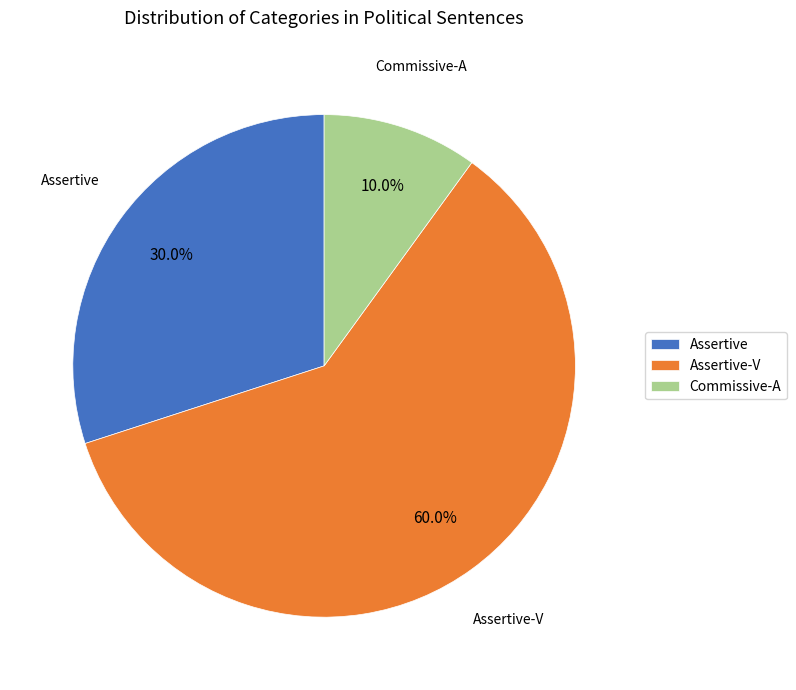

Rank the categories by value from lowest to highest.

Commissive-A, Assertive, Assertive-V